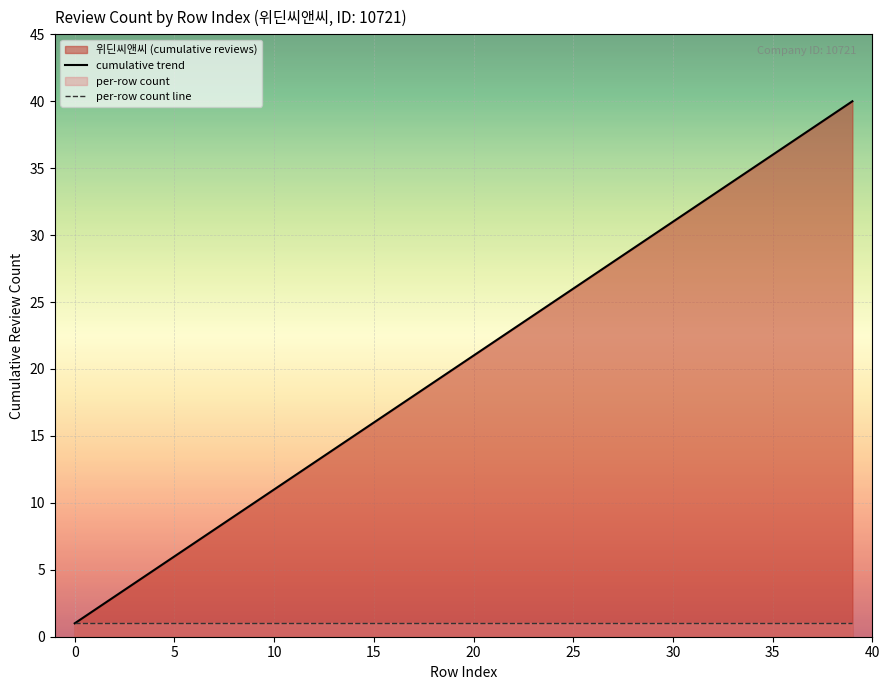

Which series has the widest spread of values?

cumulative trend